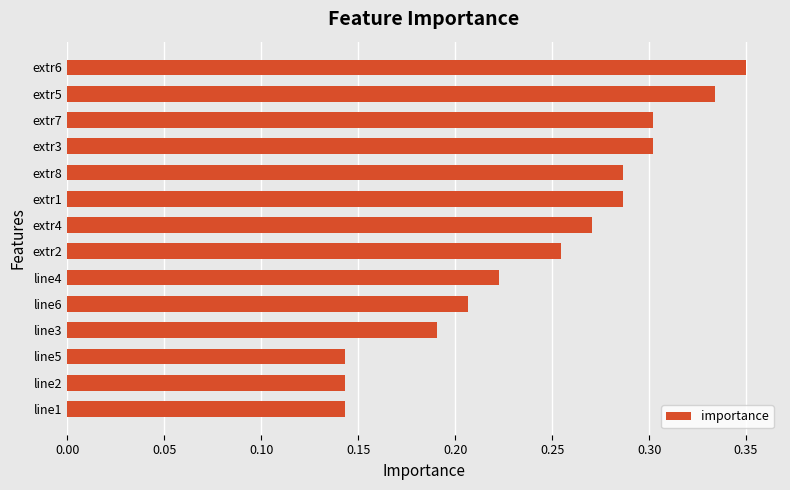

Is it true that the value at extr1 is 0.2?

False